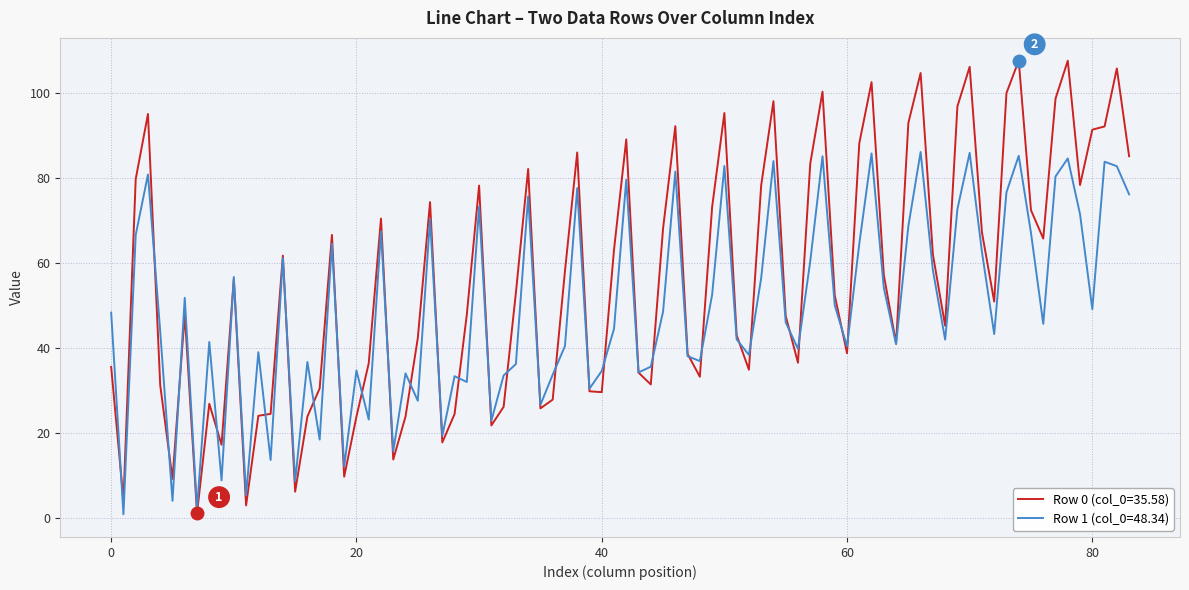

What is the maximum value shown in the chart?

107.6